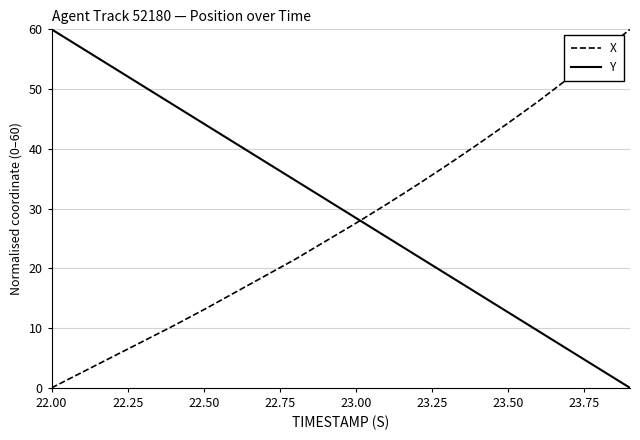

What is the average value of the Y series?

30.0